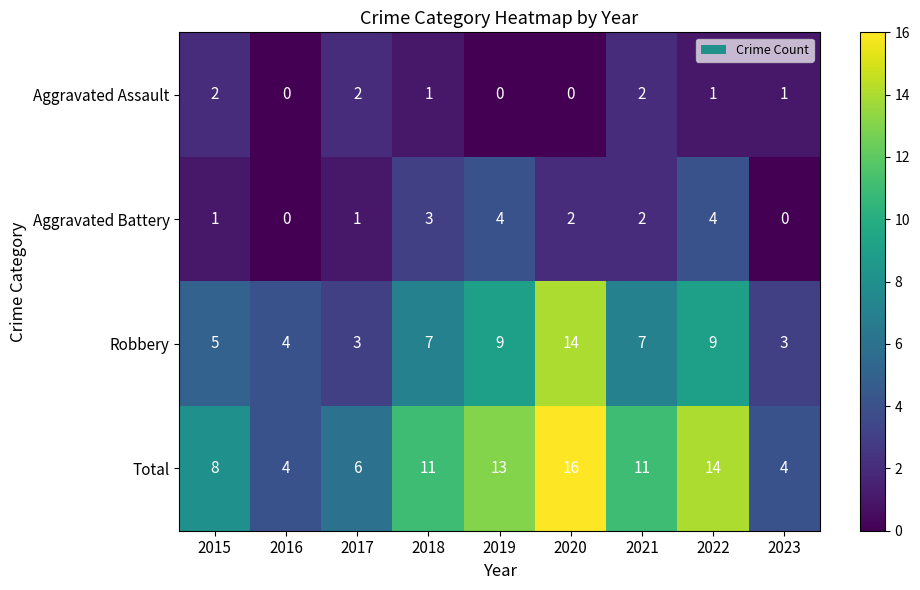

What is the highest value of the Aggravated Battery series?

4